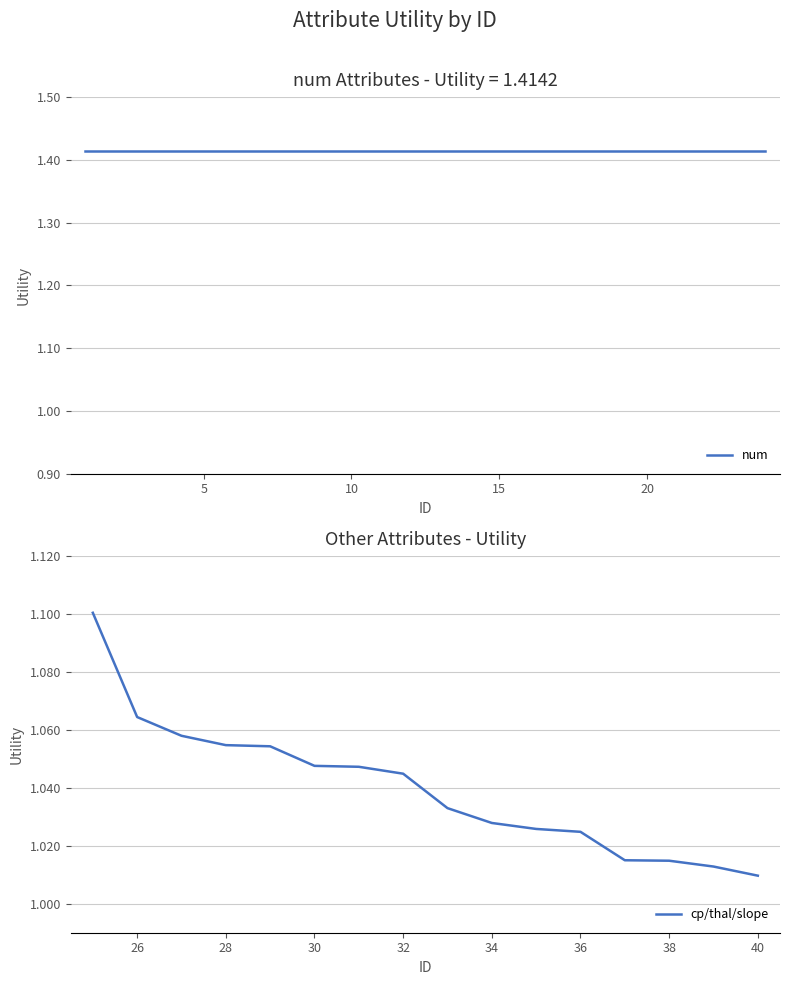

At which label does cp/thal/slope reach its minimum?

40